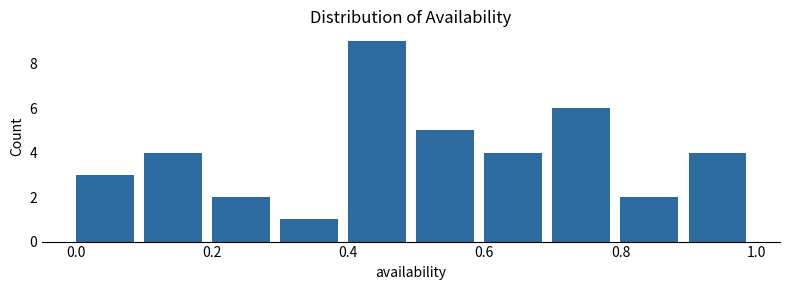

How tall is the bar that spans 0.5 to 0.6 on the x-axis? The values are not printed on the chart, so give them approximately, as read against the axis.

5